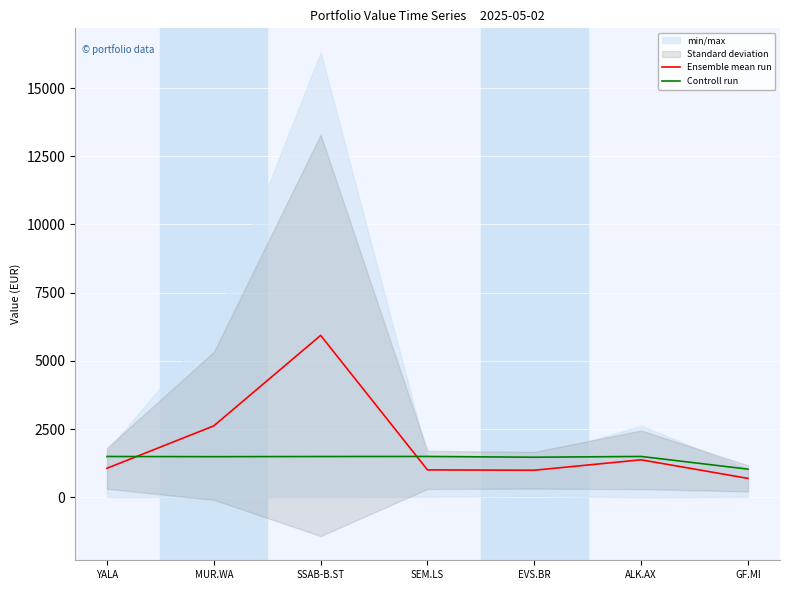

What is the sum of all Controll run values?

9971.0